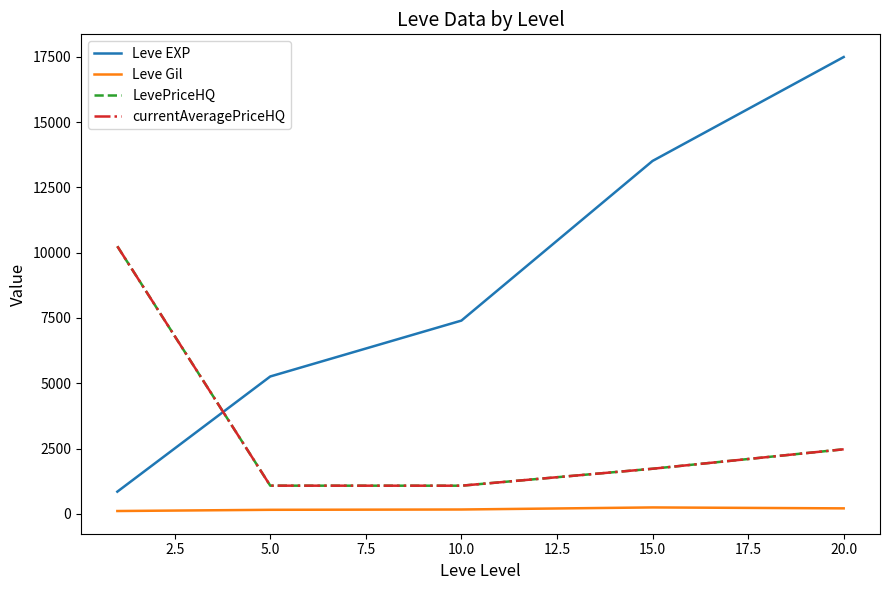

Is this an area chart (filled region under the line)?

No